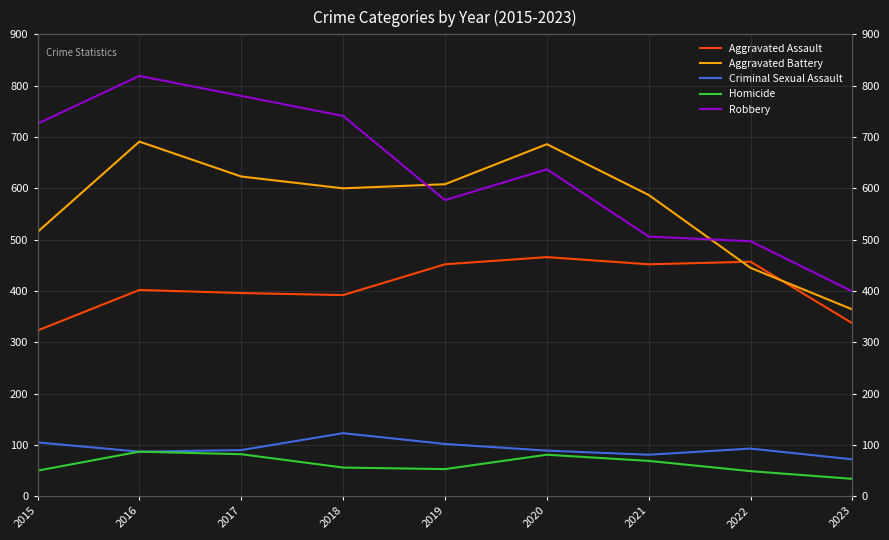

Reading right to left, list all the values displayed in this chart.

Aggravated Assault: 2023=337	2022=457	2021=452	2020=466	2019=452	2018=392	2017=396	2016=402	2015=323
Aggravated Battery: 2023=364	2022=445	2021=587	2020=686	2019=608	2018=600	2017=623	2016=691	2015=515
Criminal Sexual Assault: 2023=72	2022=93	2021=81	2020=89	2019=102	2018=123	2017=90	2016=87	2015=105
Homicide: 2023=34	2022=49	2021=69	2020=81	2019=53	2018=56	2017=82	2016=87	2015=50
Robbery: 2023=399	2022=497	2021=506	2020=637	2019=577	2018=741	2017=780	2016=819	2015=726